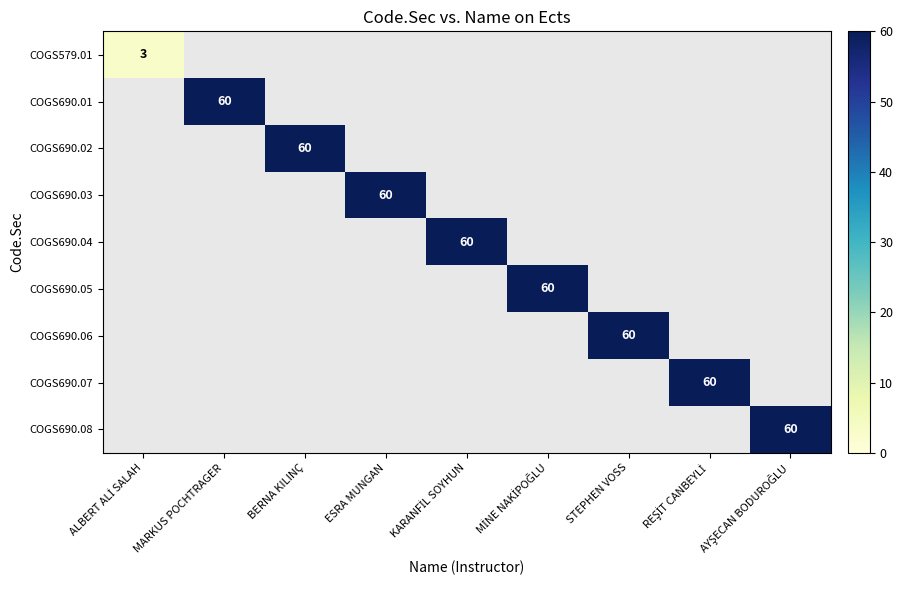

What is the maximum value shown in the chart?

60.0